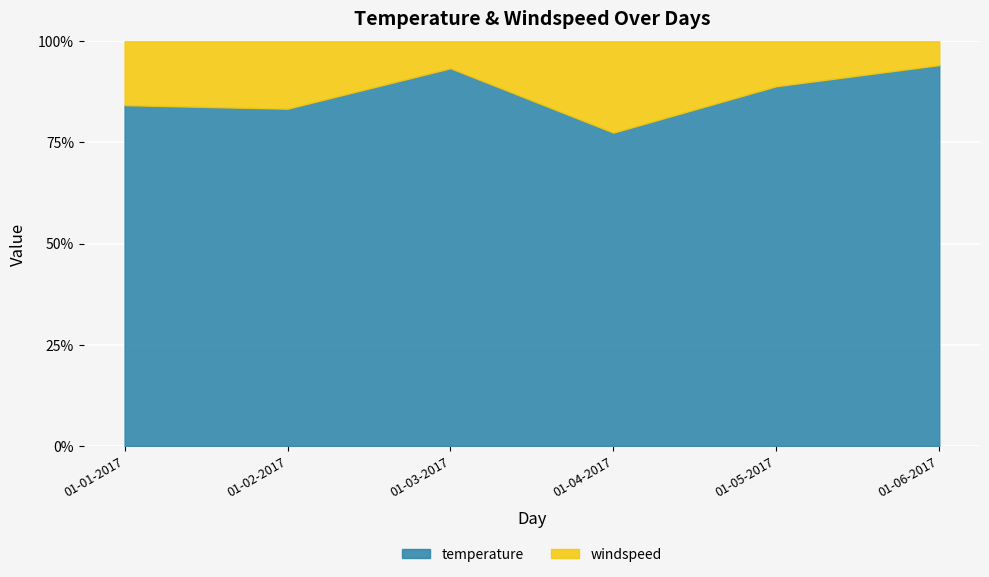

Which category has the lowest value in the temperature series?

01-04-2017